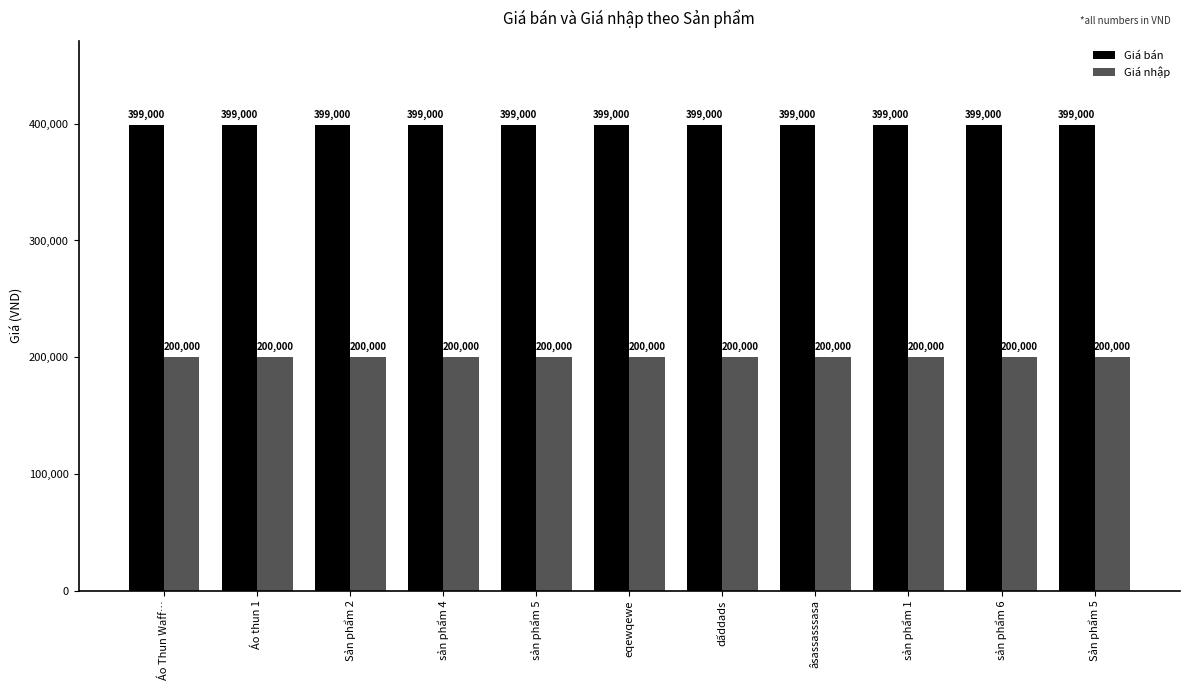

At sản phẩm 1, list the series in order from smallest to largest.

Giá nhập, Giá bán